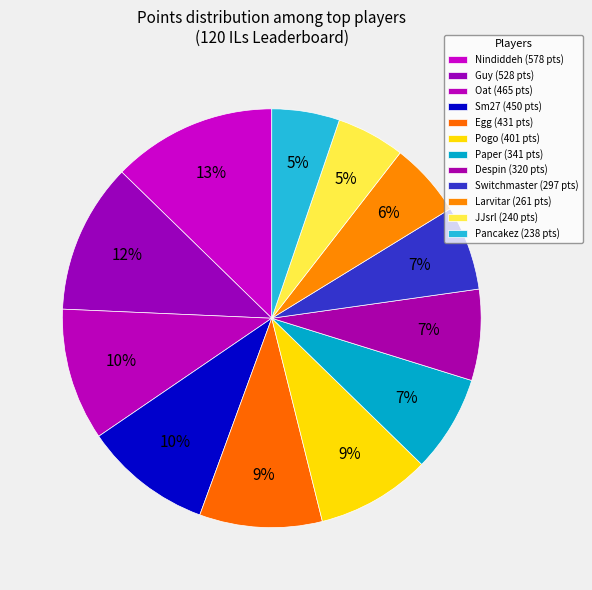

Which slice is the smallest?

Pancakez